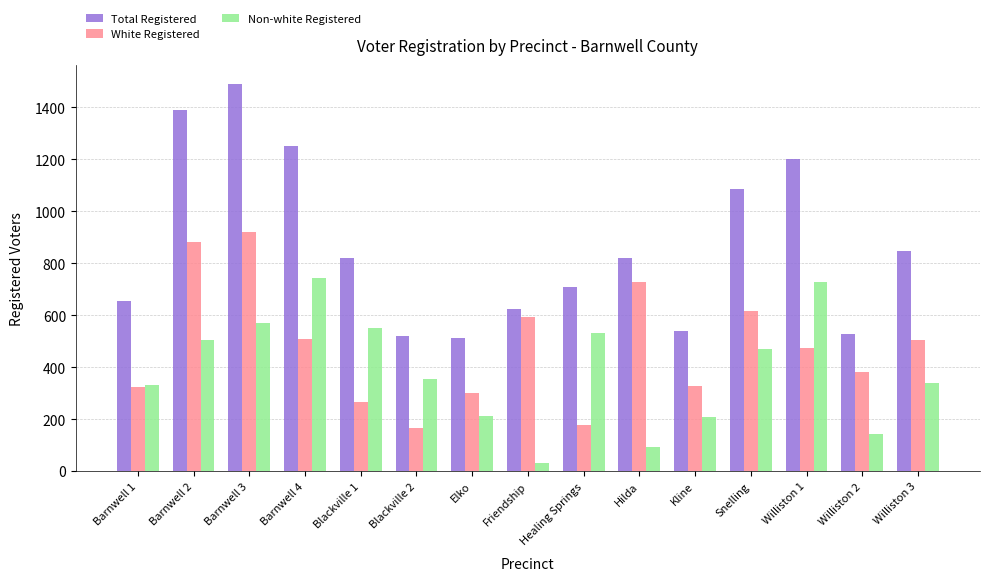

Is it true that Non-white Registered equals 507 at Barnwell 2?

True